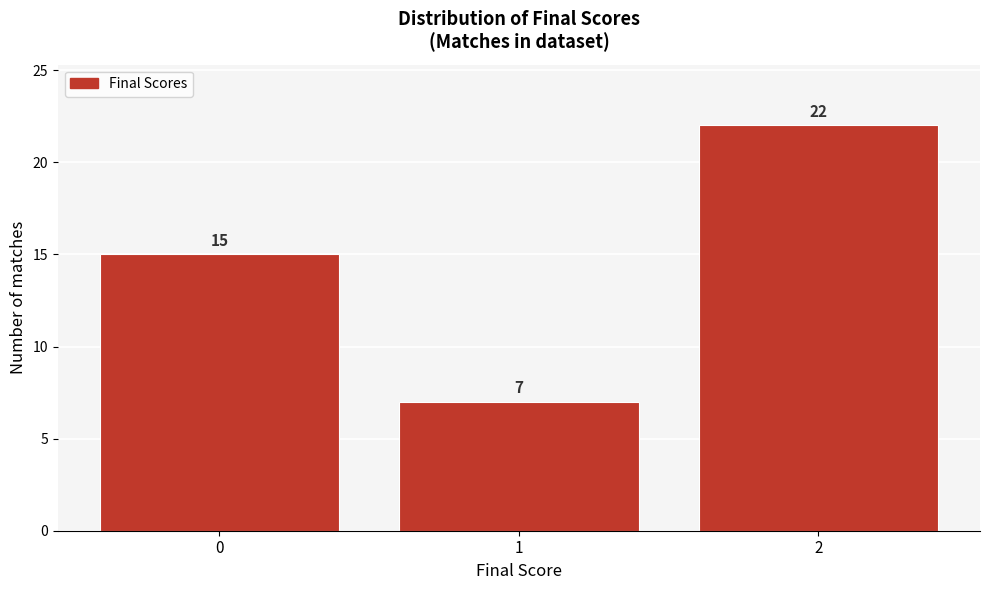

Reading left to right, transcribe this chart: for each bar, give the range it covers on the x-axis and its height.

-0.5 to 0.5: 15
0.5 to 1.5: 7
1.5 to 2.5: 22